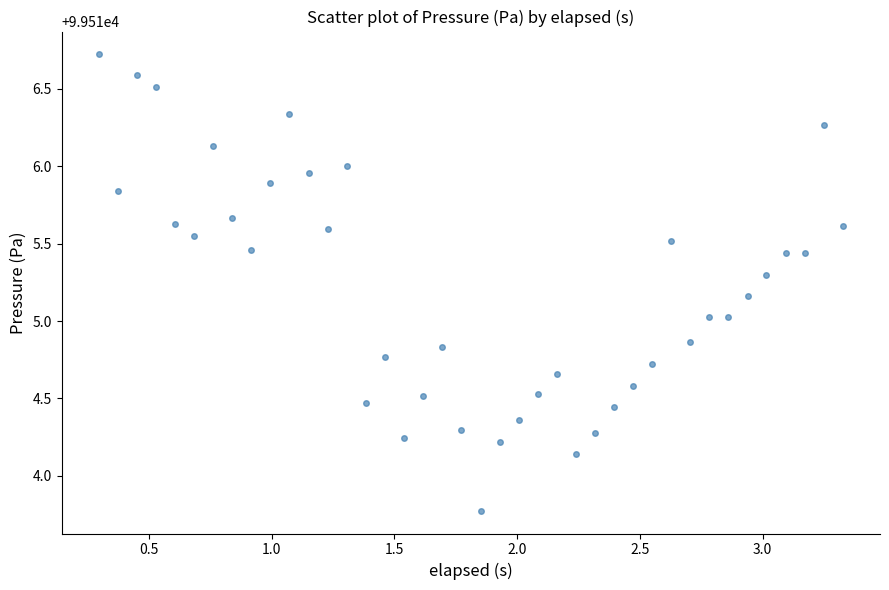

What is the range of X values (max minus min)?

3.0